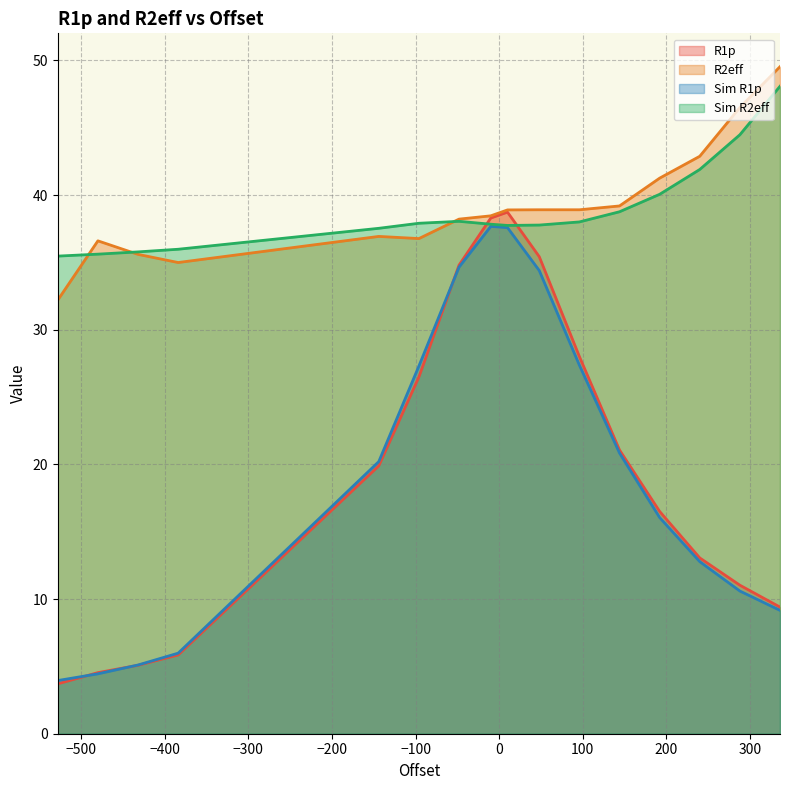

List the series in order of their peak value, highest first.

R2eff, Sim R2eff, R1p, Sim R1p